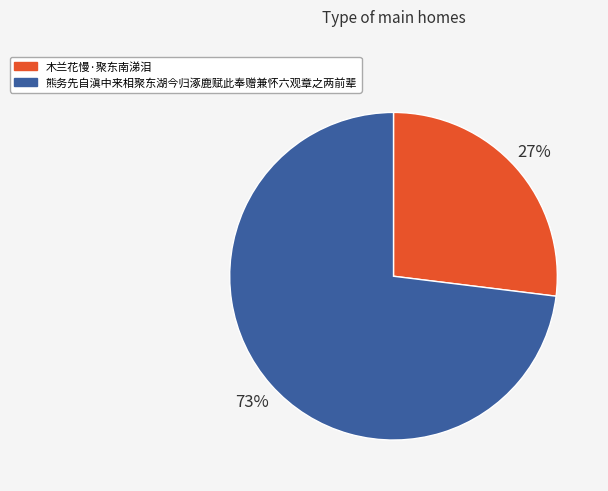

How many segments does this pie chart have?

2